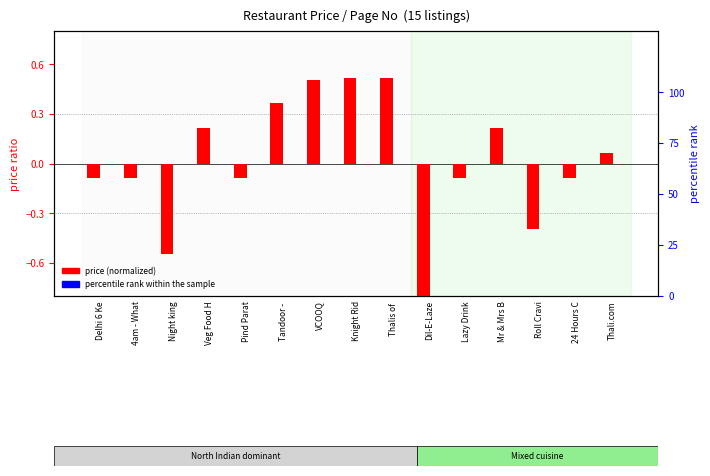

What is the smallest value displayed?

-1.0